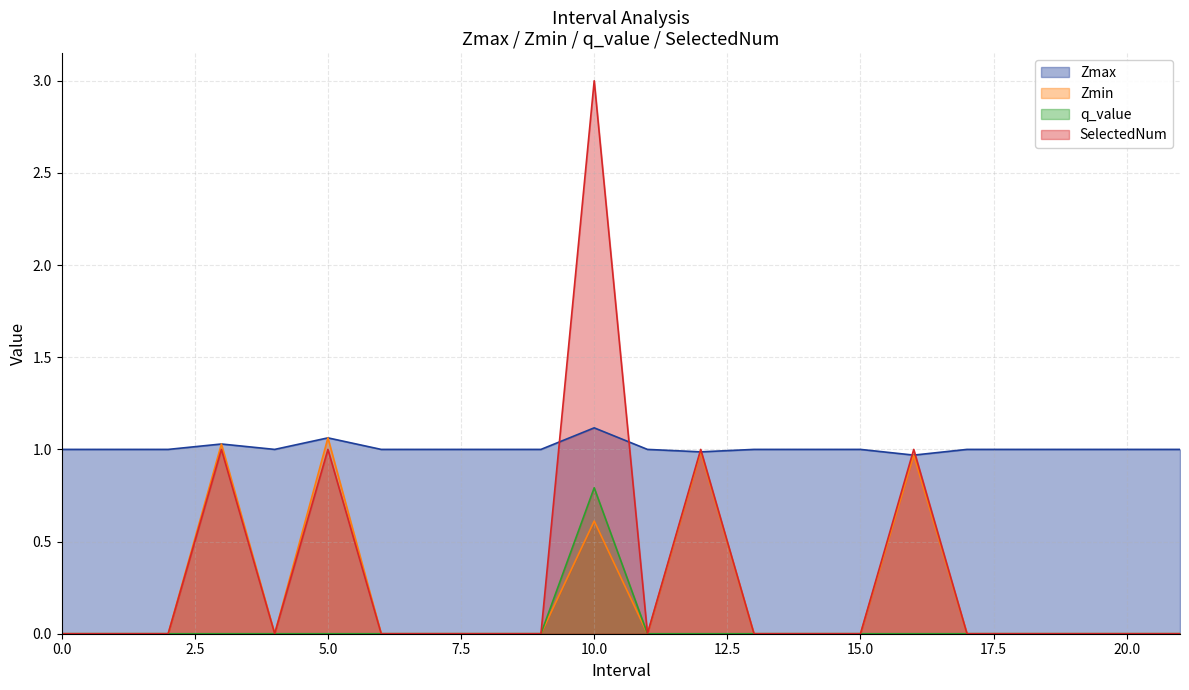

Rank the series by their maximum value, from lowest to highest.

q_value, Zmin, Zmax, SelectedNum